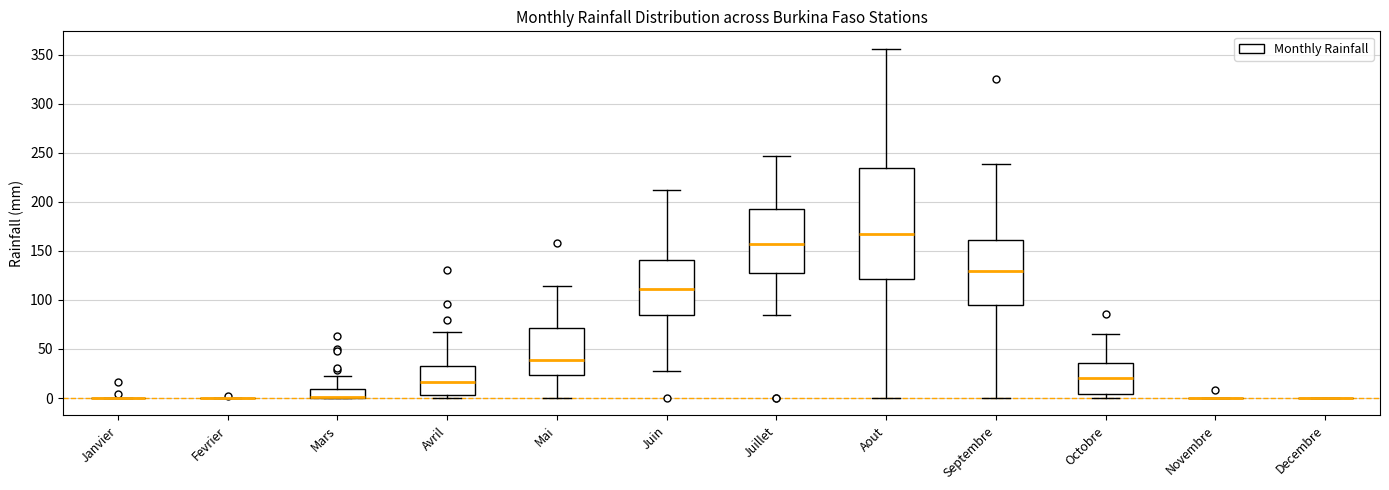

Comparing the boxes themselves (not the whiskers), which one is the tallest?

Aout